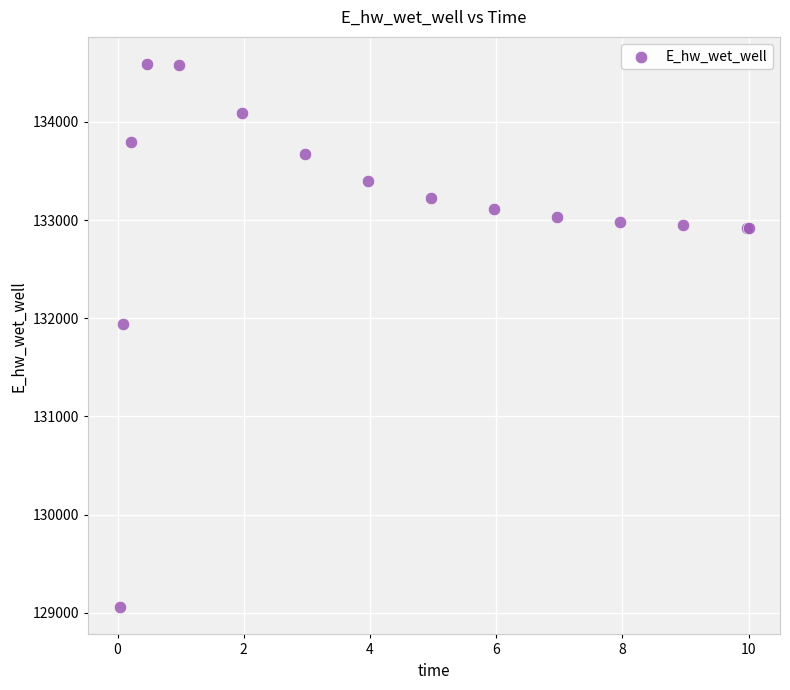

What Y value in the scatter plot is closest to 131822?

131943.1